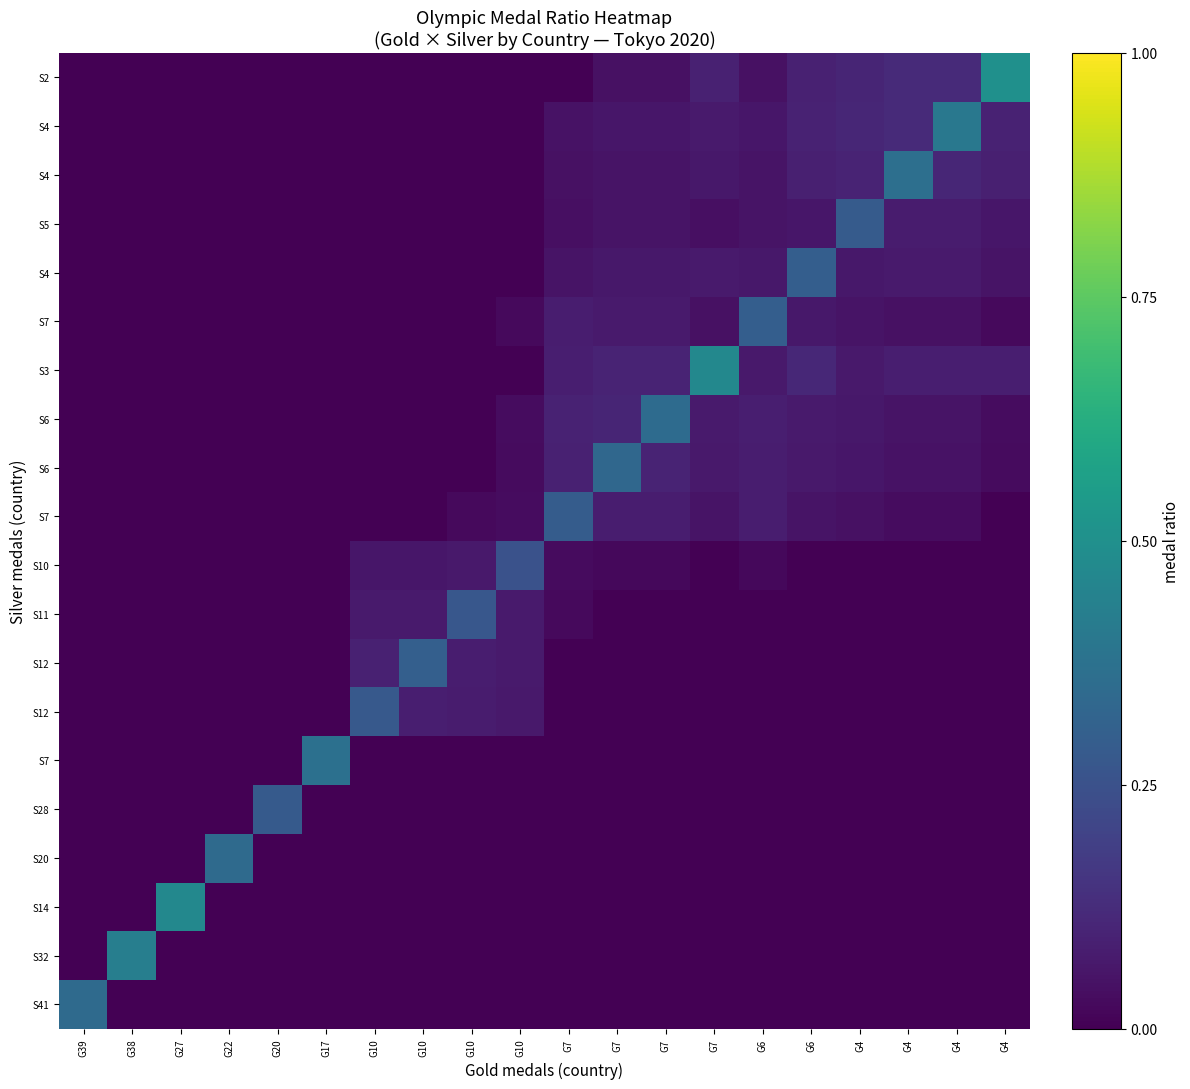

At which category is the sum across all series the highest?

G7